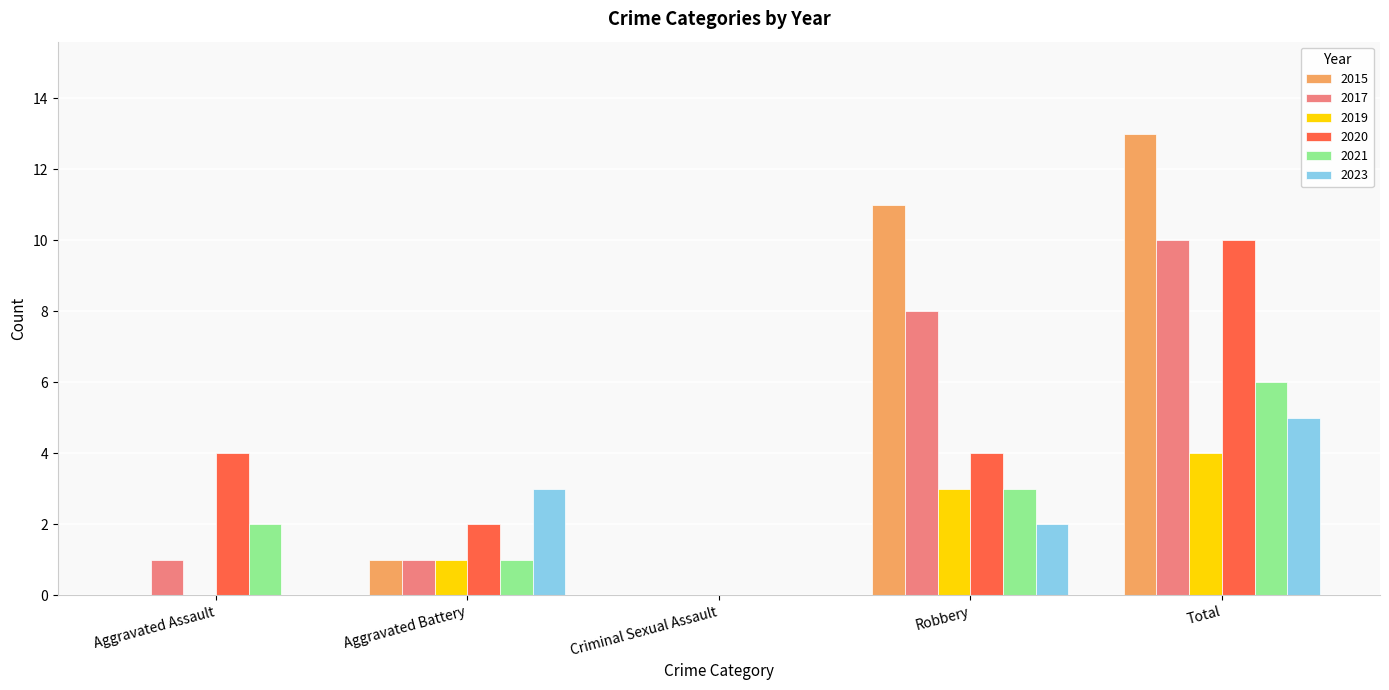

Which series changed the most between Criminal Sexual Assault and Total?

2015